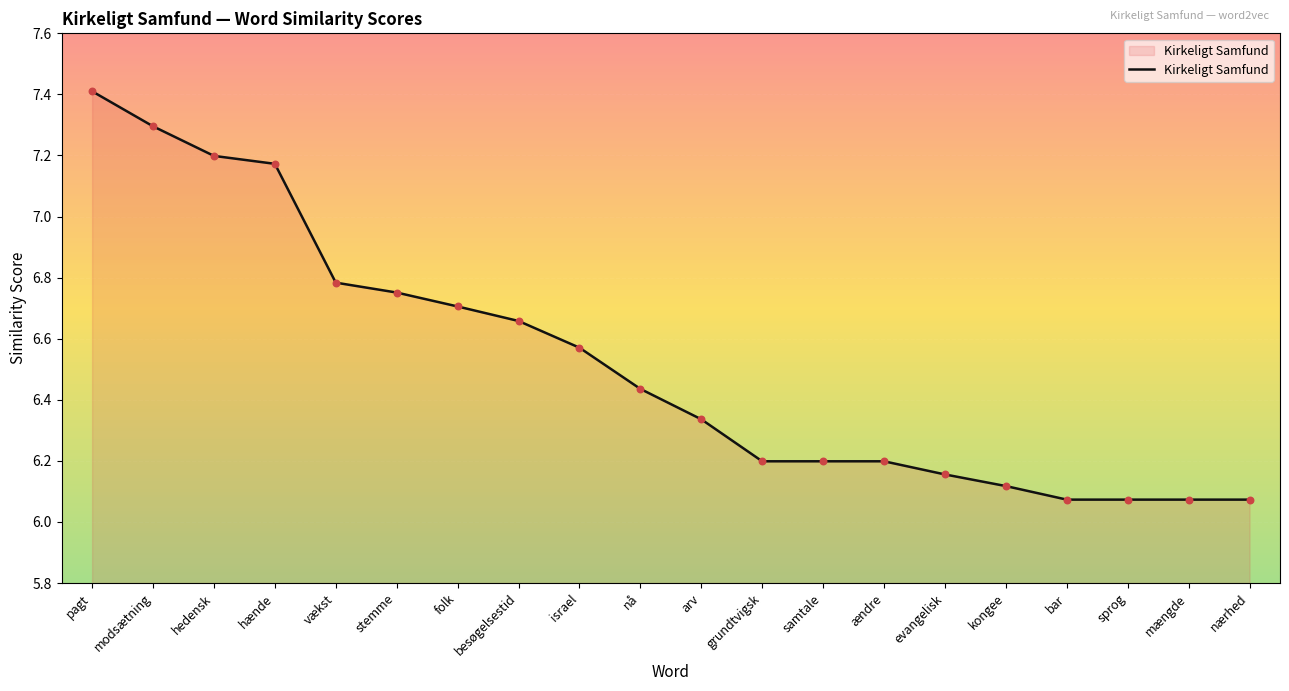

Which has a higher value, stemme or hænde?

hænde